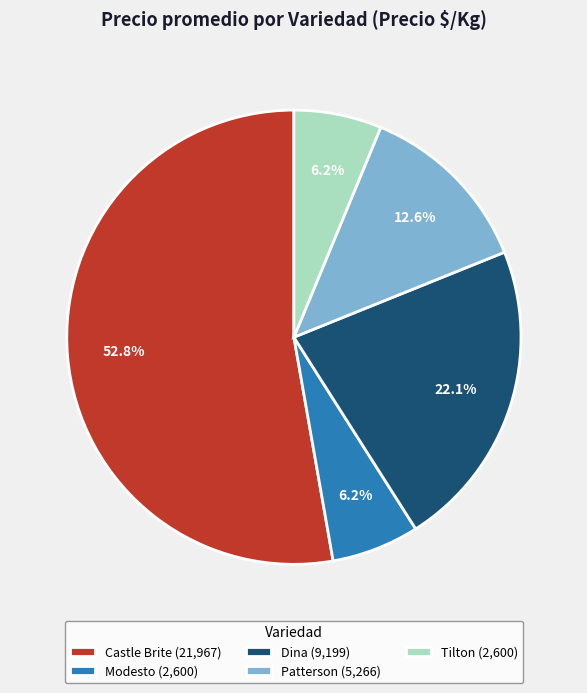

What is the largest slice in the pie chart?

Castle Brite (21,967)